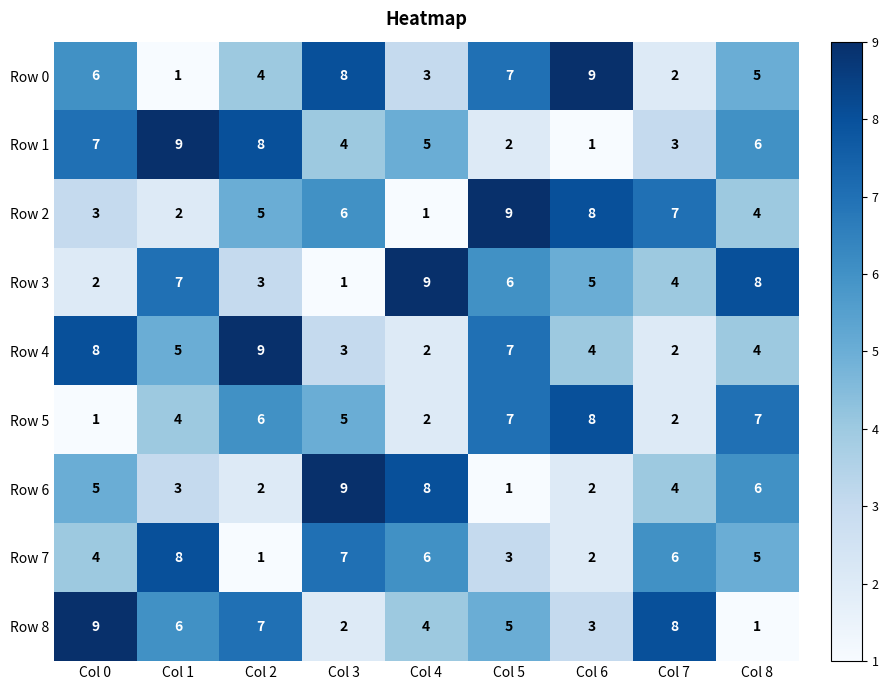

Which series changed the most between Col 6 and Col 8?

Row 1